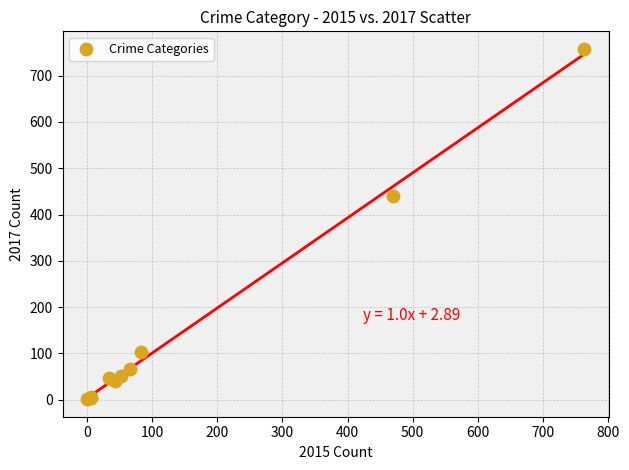

What Y value in the scatter plot is closest to 379?

439